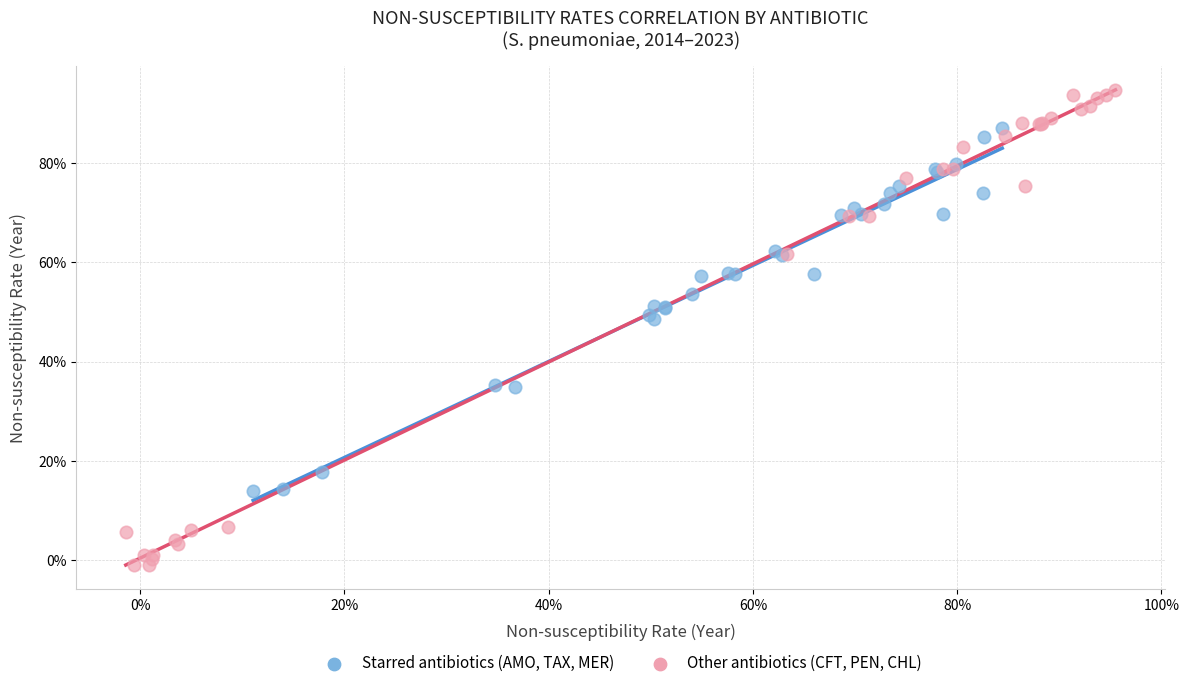

Which series has the largest Y range (max minus min)?

Other antibiotics (CFT, PEN, CHL)